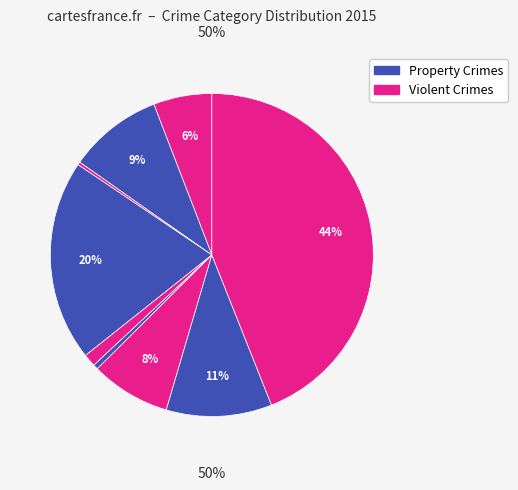

Count the number of slices in the pie.

9